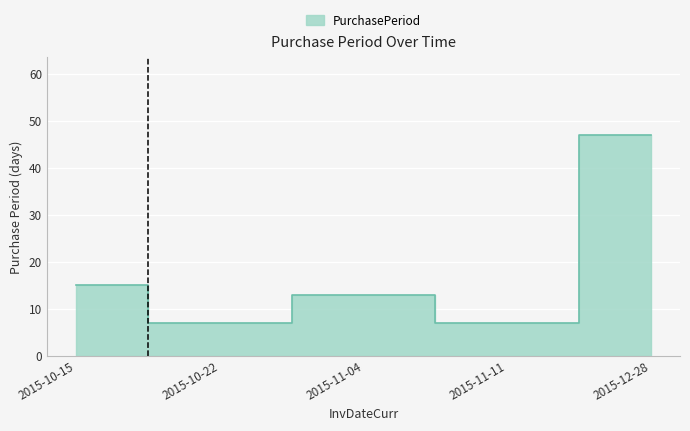

What is the difference between the second highest and minimum values?

8